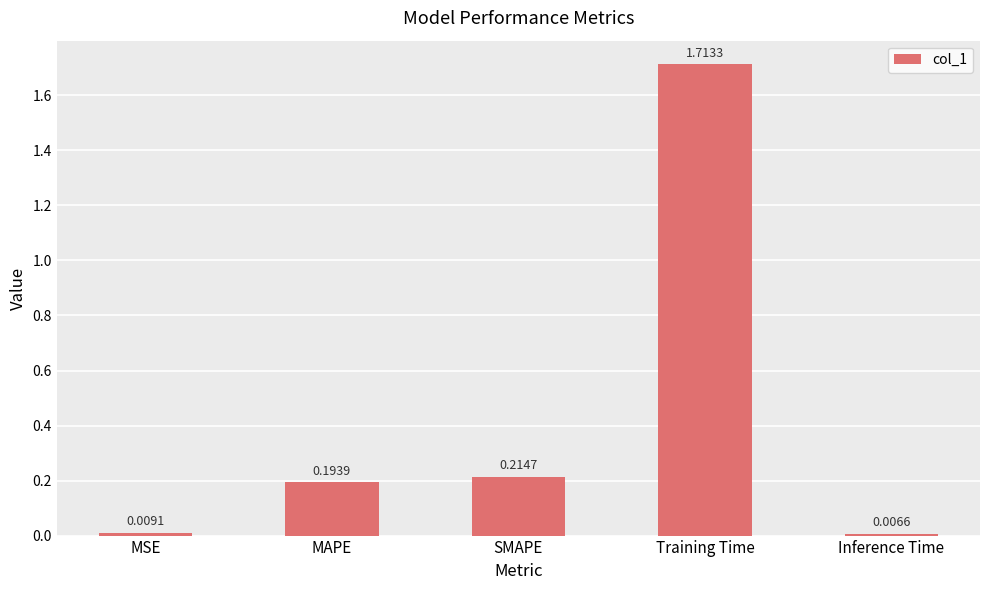

At which label is the value closest to 0?

Inference Time